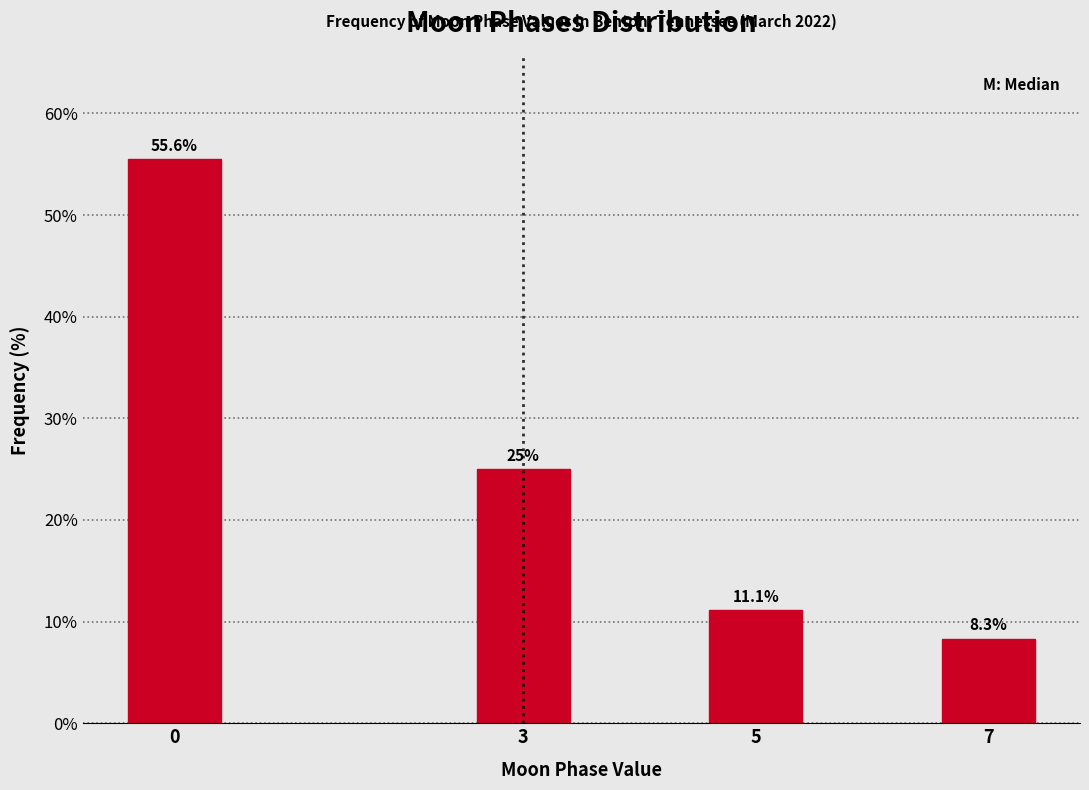

Reading left to right, list all the values displayed in this chart.

0=55.6	3=25.0	5=11.1	7=8.3